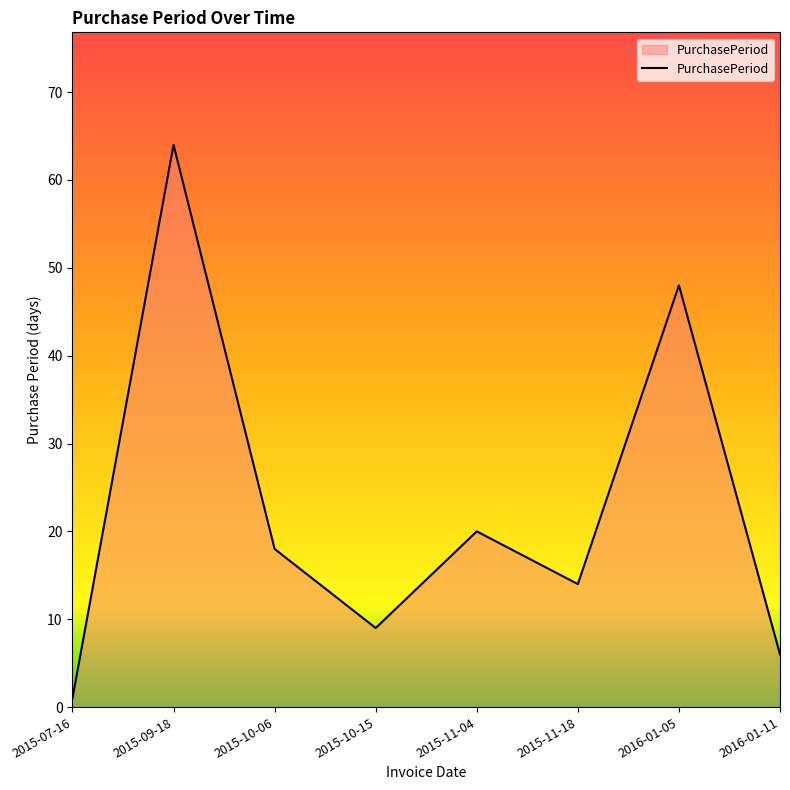

Is it true that the value at 2015-11-18 is 3?

False